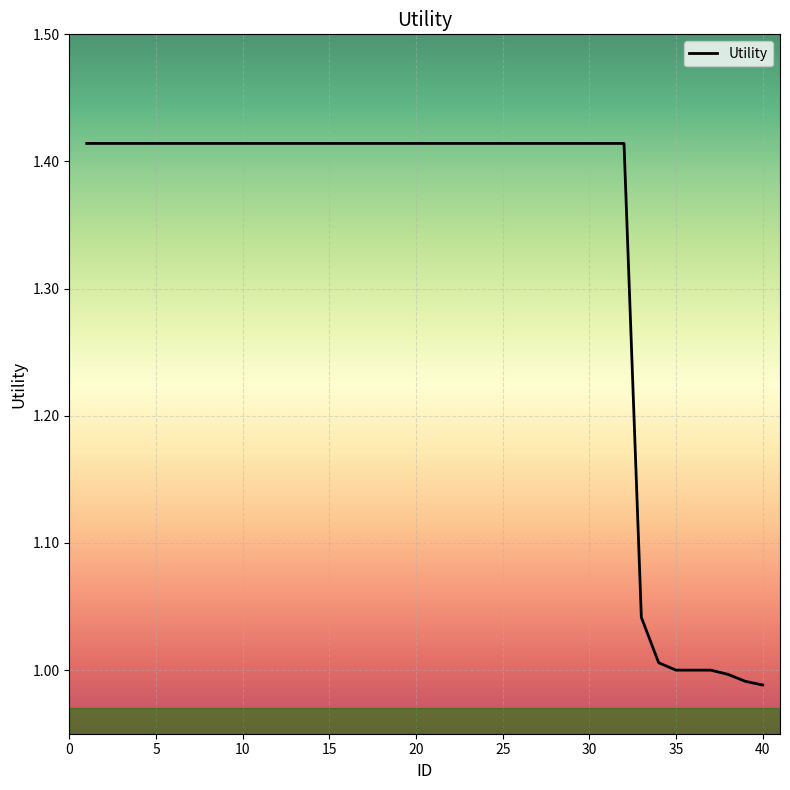

What is the difference between the maximum and minimum values?

0.4